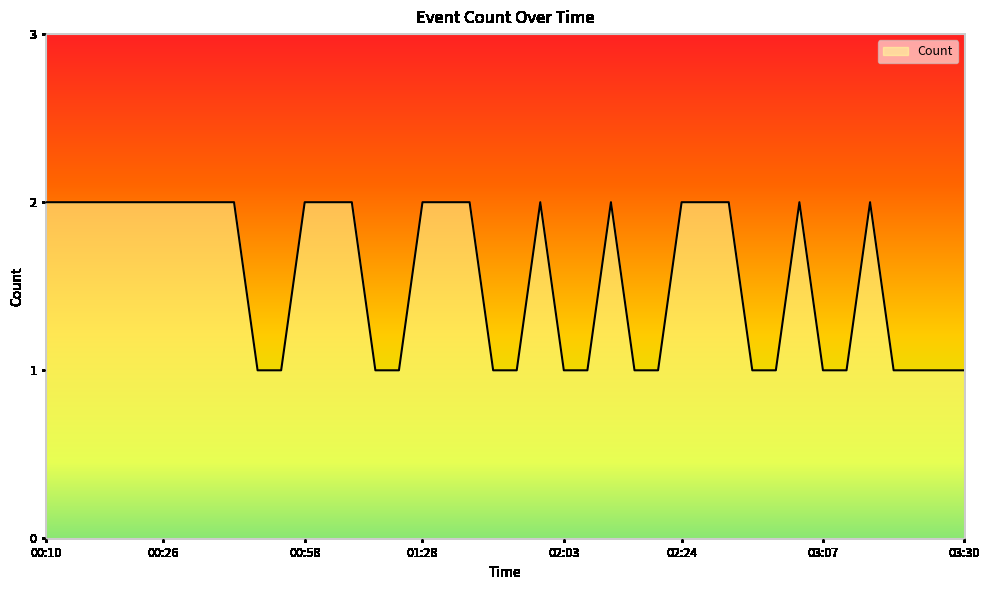

What is the sum of all values?

62